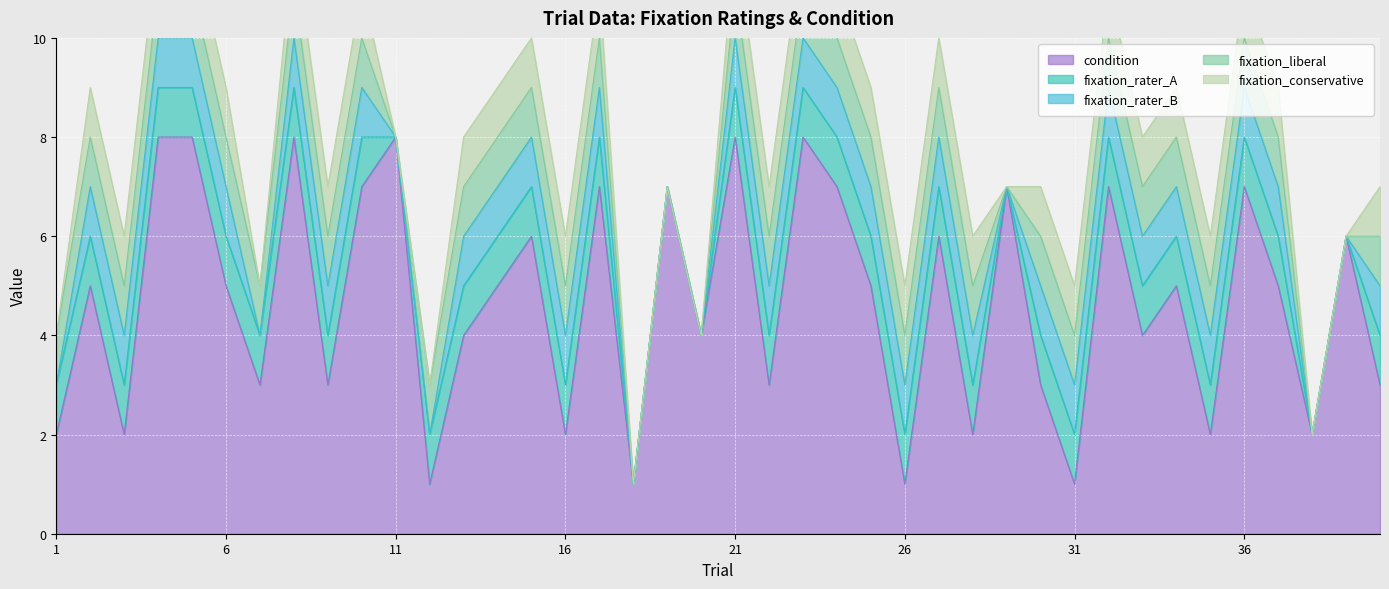

Between 37 and 31, which is larger?

37